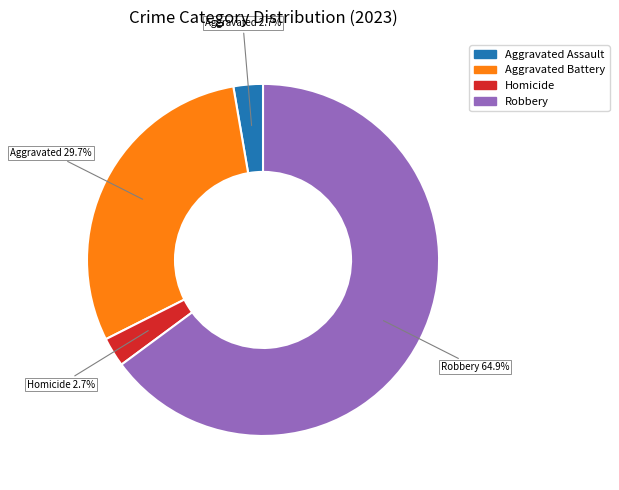

Is there any slice that represents more than half of the pie?

Yes